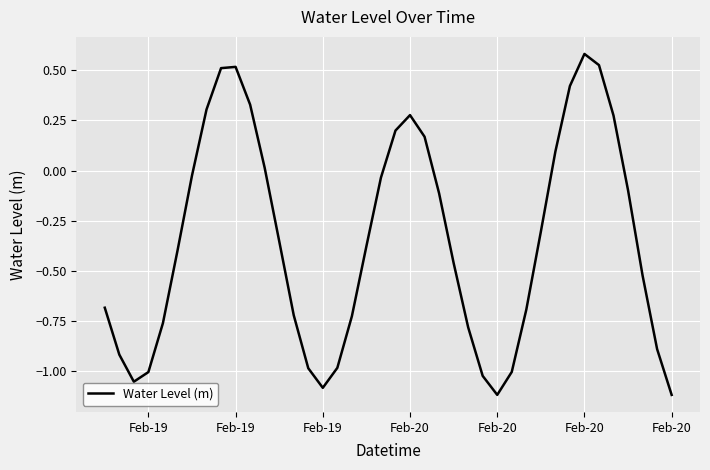

What is the maximum value shown in the chart?

0.6